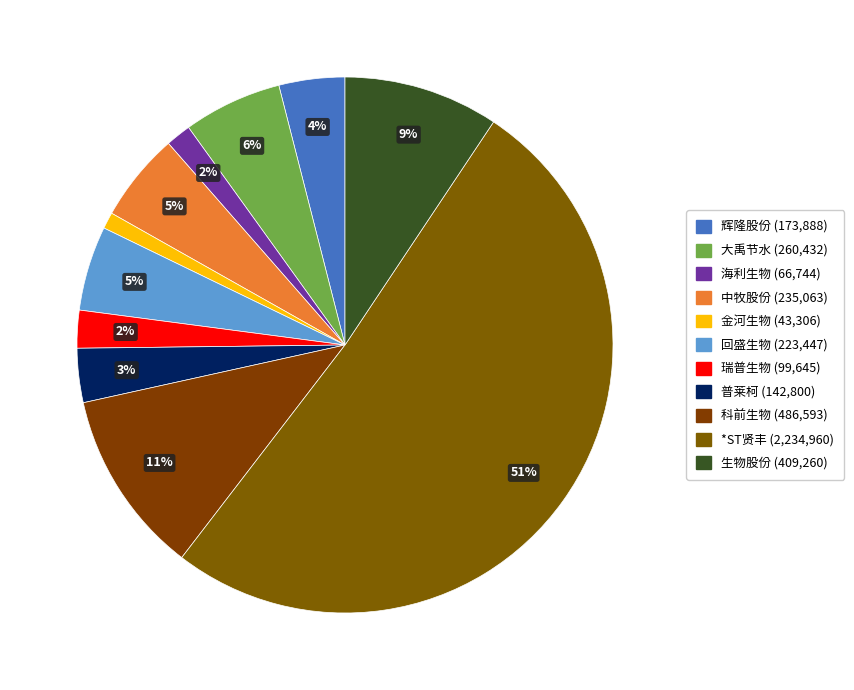

Count the number of slices in the pie.

11